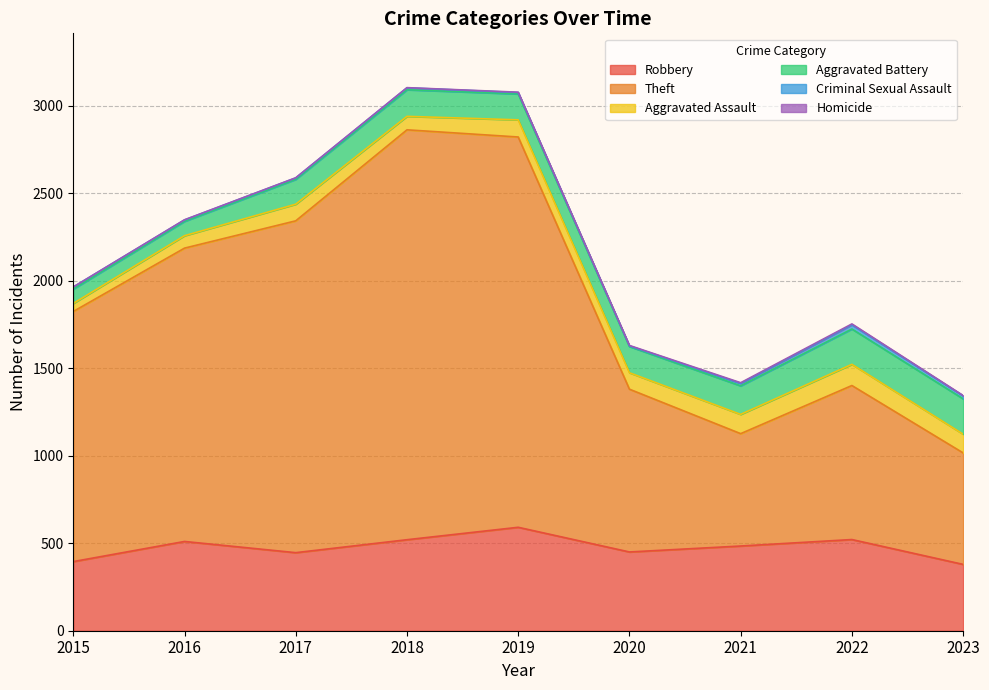

How many lines are shown in the chart?

6